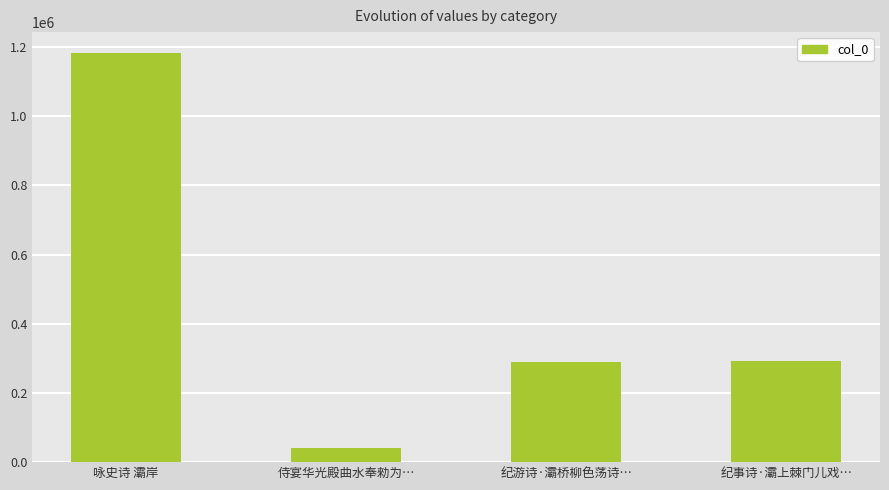

What is the difference between the values at 侍宴华光殿曲水奉勑为… and 咏史诗 灞岸?

1142823